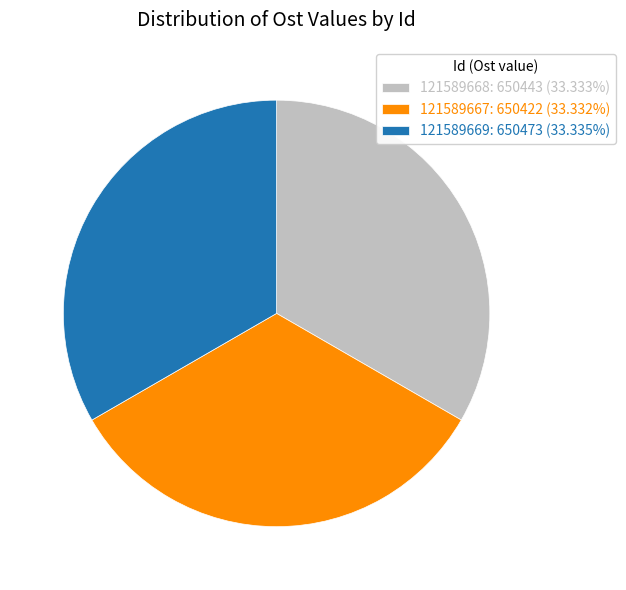

Is there any slice that represents more than half of the pie?

No